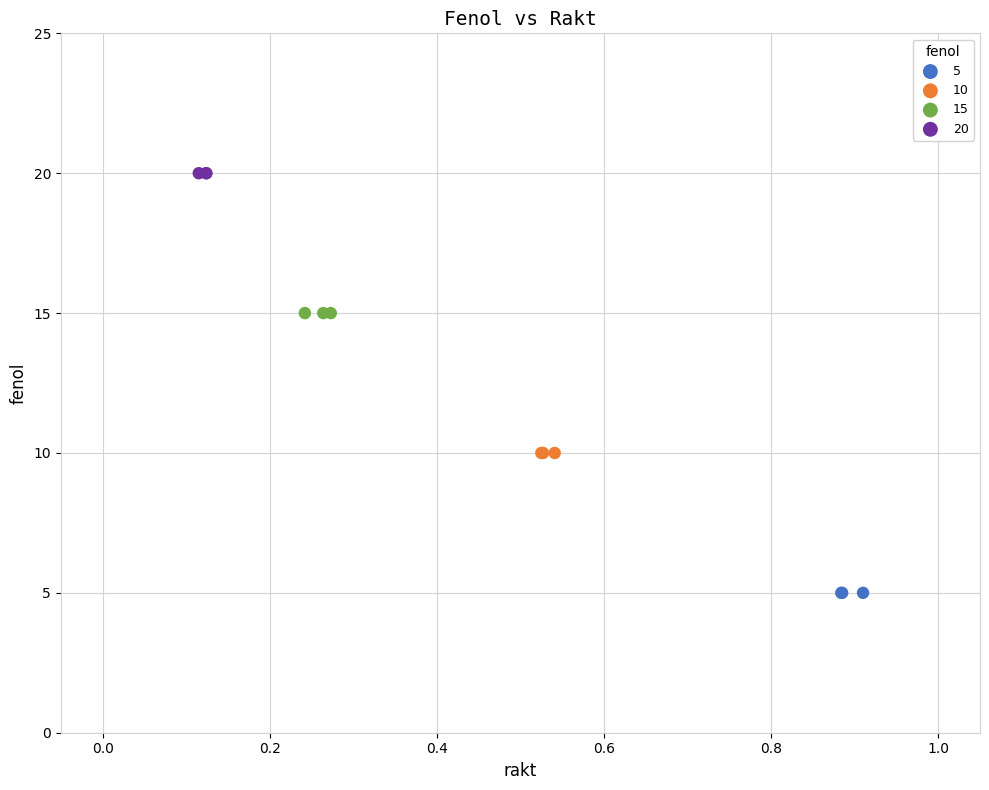

Which series reaches the minimum Y coordinate?

5